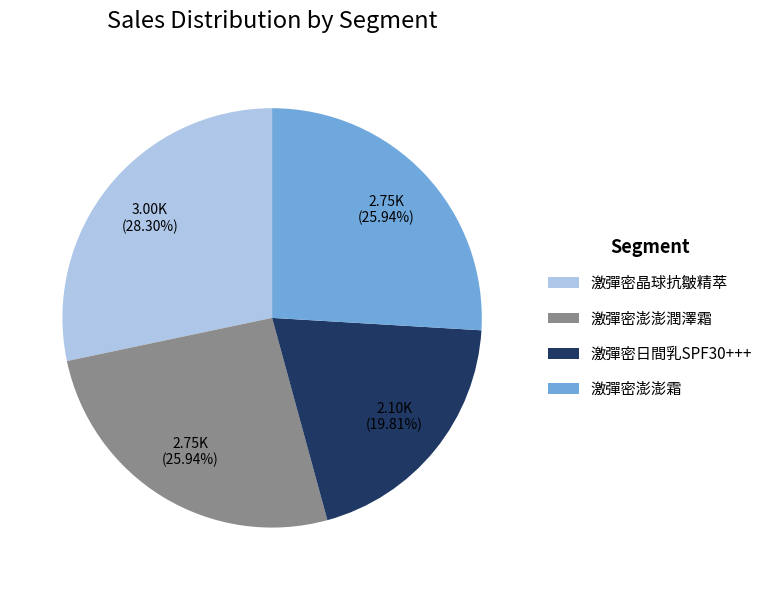

What is the total percentage of 激彈密澎澎潤澤霜 and 激彈密日間乳SPF30+++?

45.8%